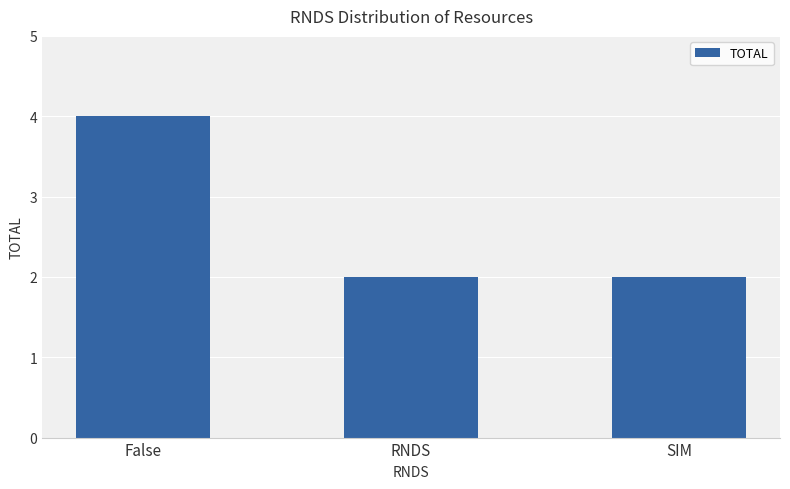

What is the change in value from False to RNDS?

-2